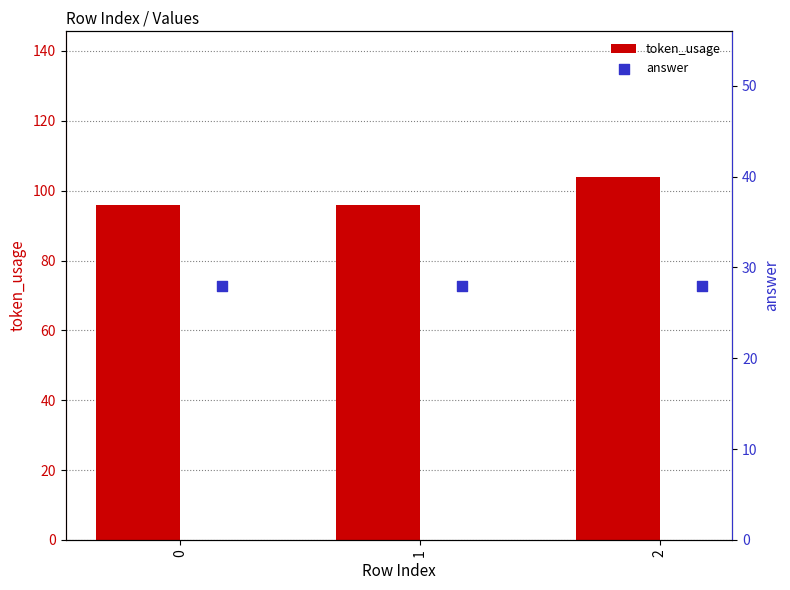

Which series reaches the maximum Y coordinate?

token_usage